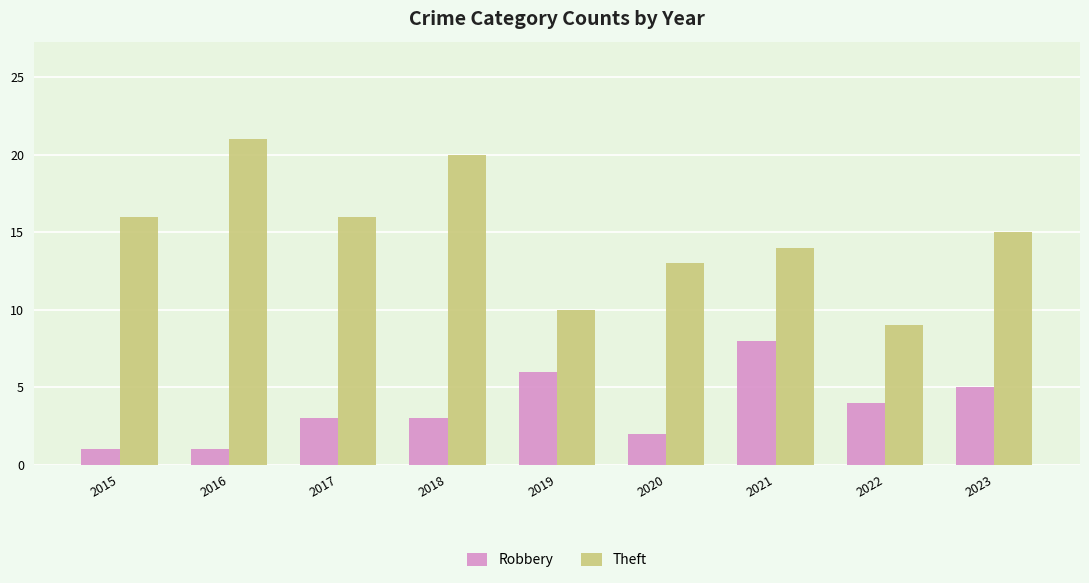

True or false: Robbery has a value of 2 at 2020.

True